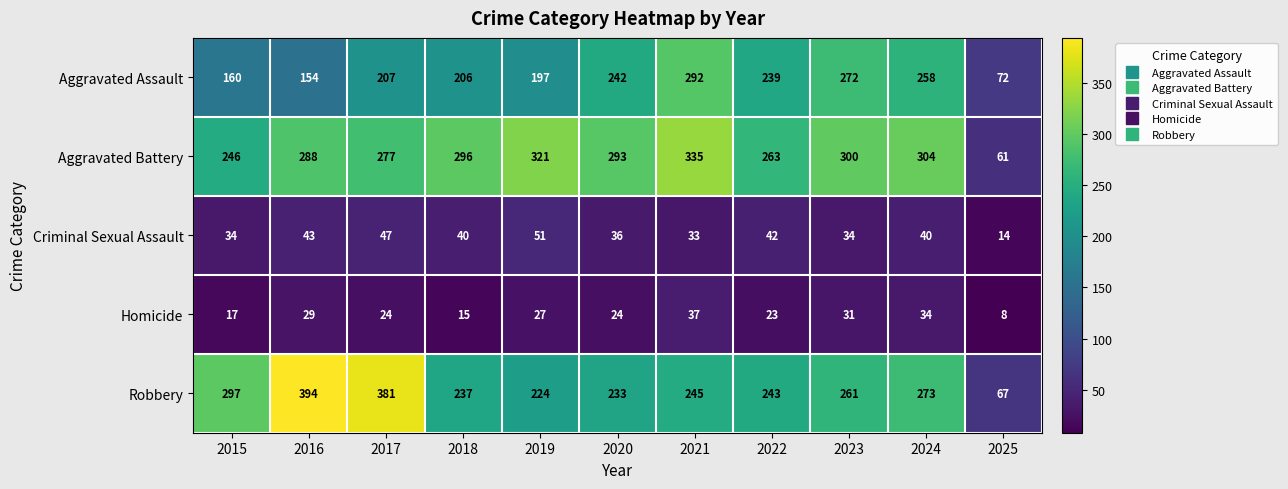

The value of Robbery at 2022 is 151. True or false?

False